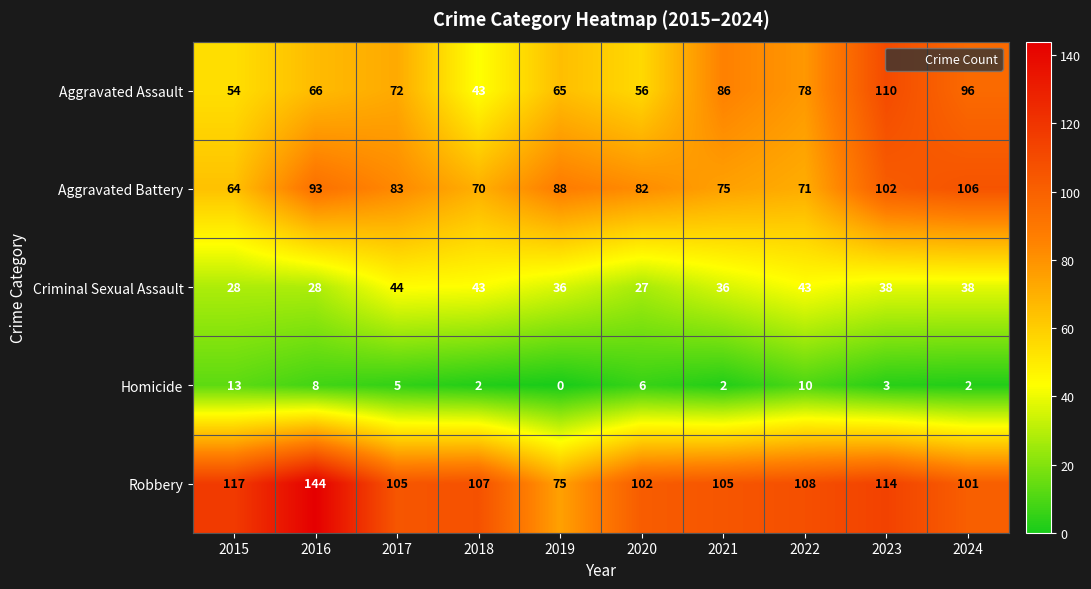

Count the number of data series in this chart.

5